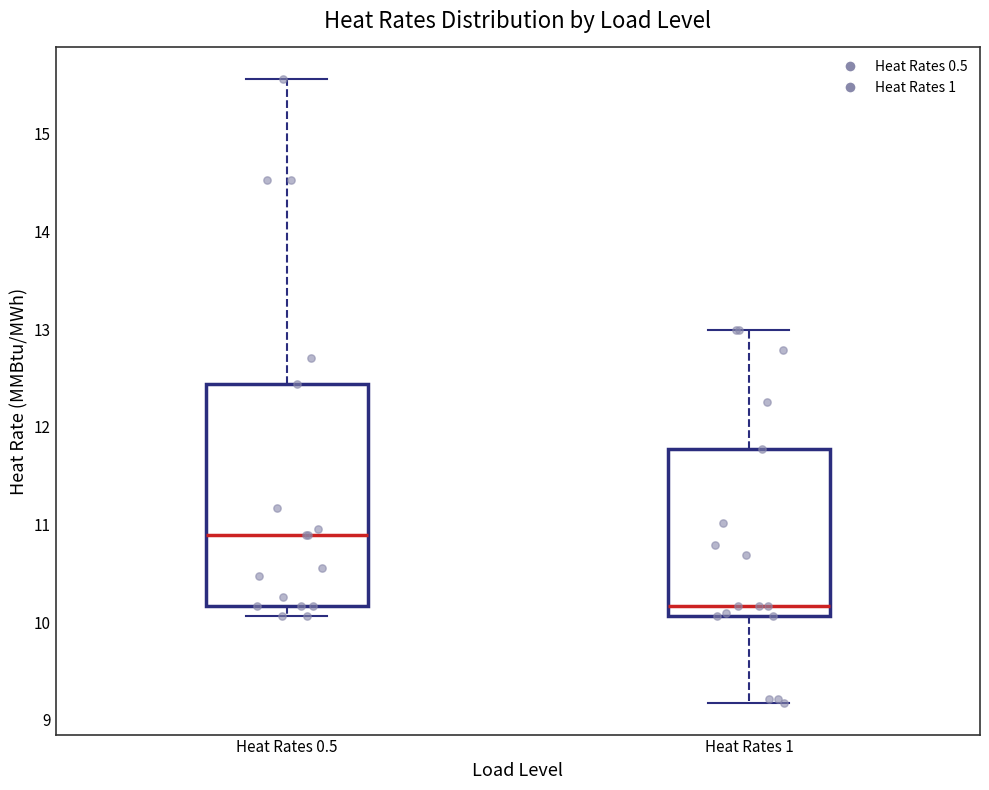

Which box is the tallest, from its lower edge to its upper edge?

Heat Rates 0.5